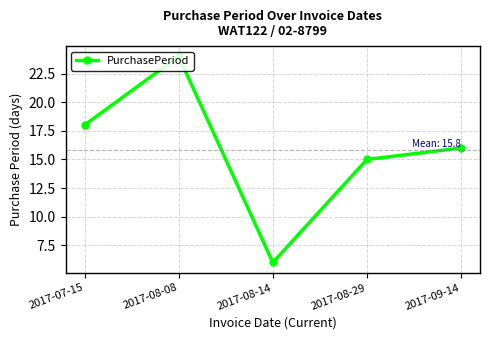

True or false: the data shows 18 at 2017-07-15.

True